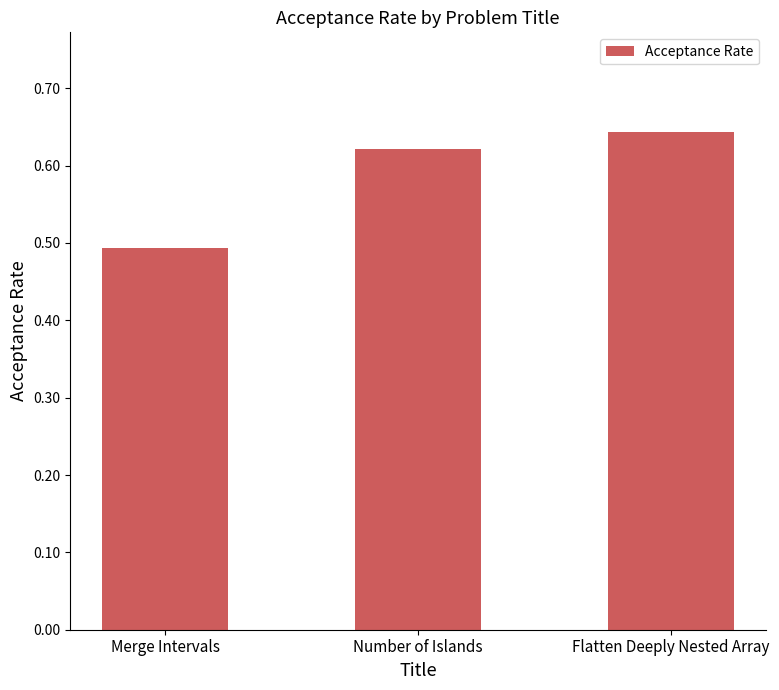

What is the label of the 3rd bar from the right?

Merge Intervals